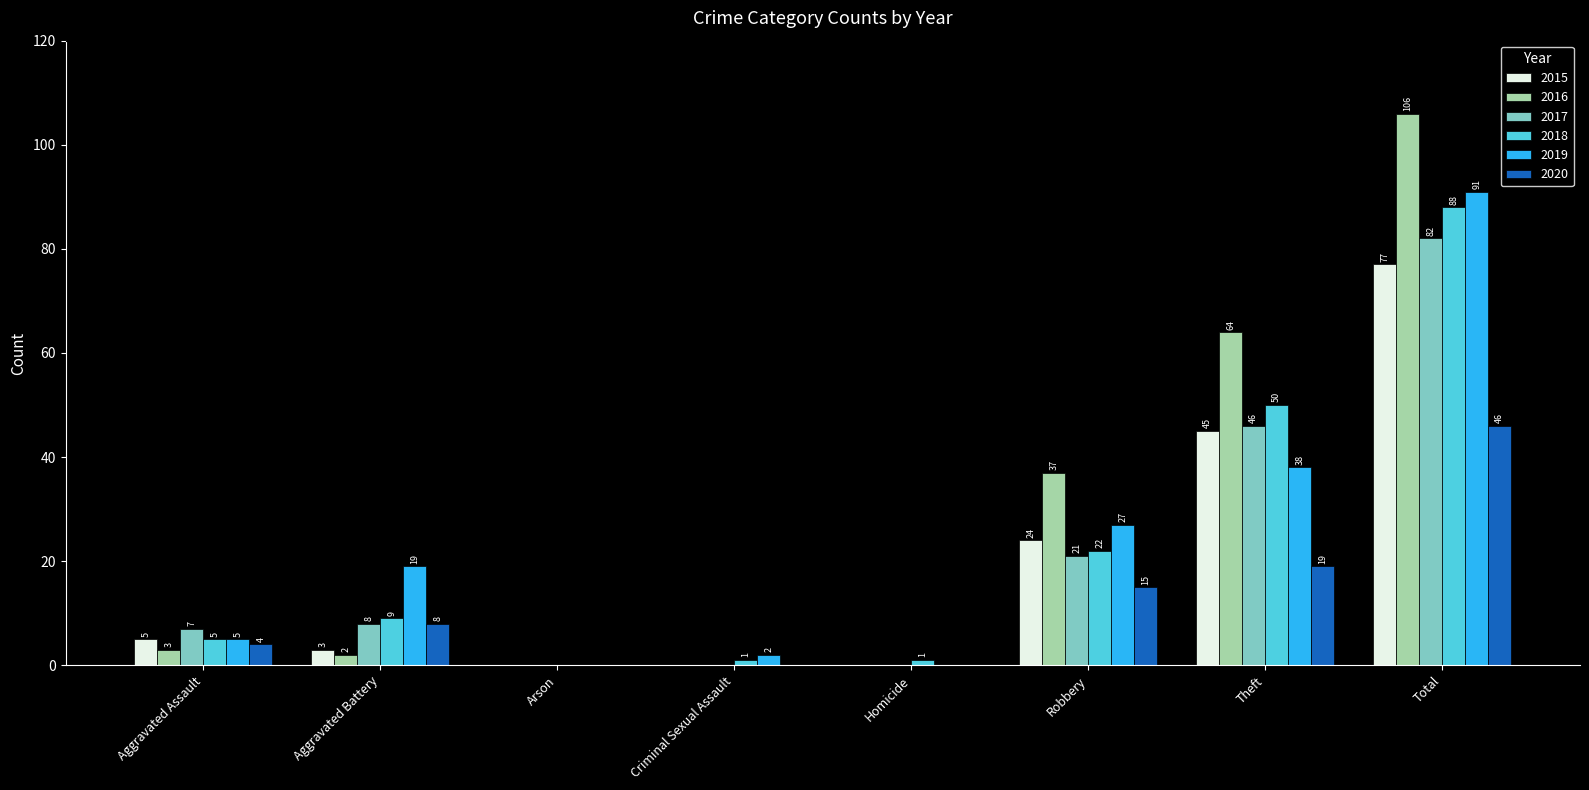

Reading right to left, list all the values displayed in this chart.

2015: Total=77	Theft=45	Robbery=24	Homicide=0	Criminal Sexual Assault=0	Arson=0	Aggravated Battery=3	Aggravated Assault=5
2016: Total=106	Theft=64	Robbery=37	Homicide=0	Criminal Sexual Assault=0	Arson=0	Aggravated Battery=2	Aggravated Assault=3
2017: Total=82	Theft=46	Robbery=21	Homicide=0	Criminal Sexual Assault=0	Arson=0	Aggravated Battery=8	Aggravated Assault=7
2018: Total=88	Theft=50	Robbery=22	Homicide=1	Criminal Sexual Assault=1	Arson=0	Aggravated Battery=9	Aggravated Assault=5
2019: Total=91	Theft=38	Robbery=27	Homicide=0	Criminal Sexual Assault=2	Arson=0	Aggravated Battery=19	Aggravated Assault=5
2020: Total=46	Theft=19	Robbery=15	Homicide=0	Criminal Sexual Assault=0	Arson=0	Aggravated Battery=8	Aggravated Assault=4